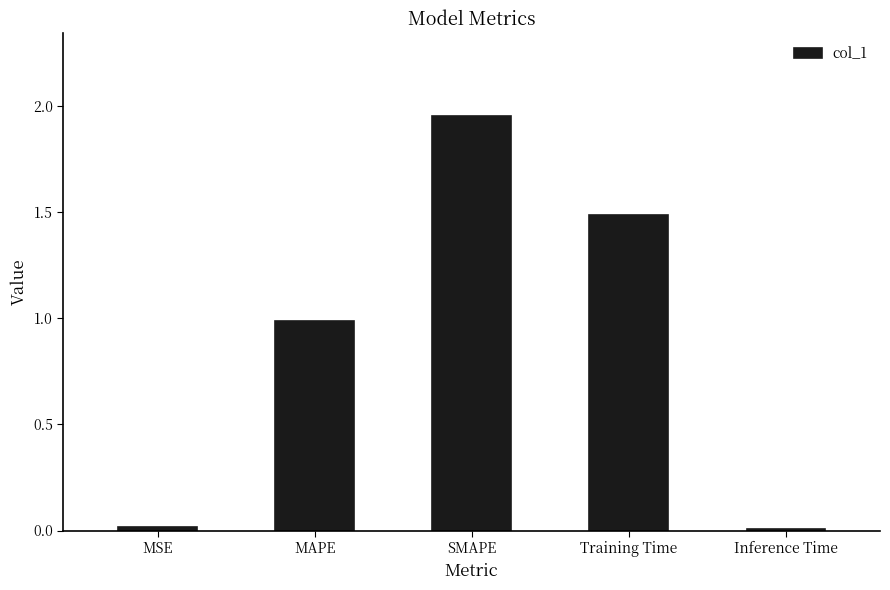

The value at MAPE is 1.6. True or false?

False